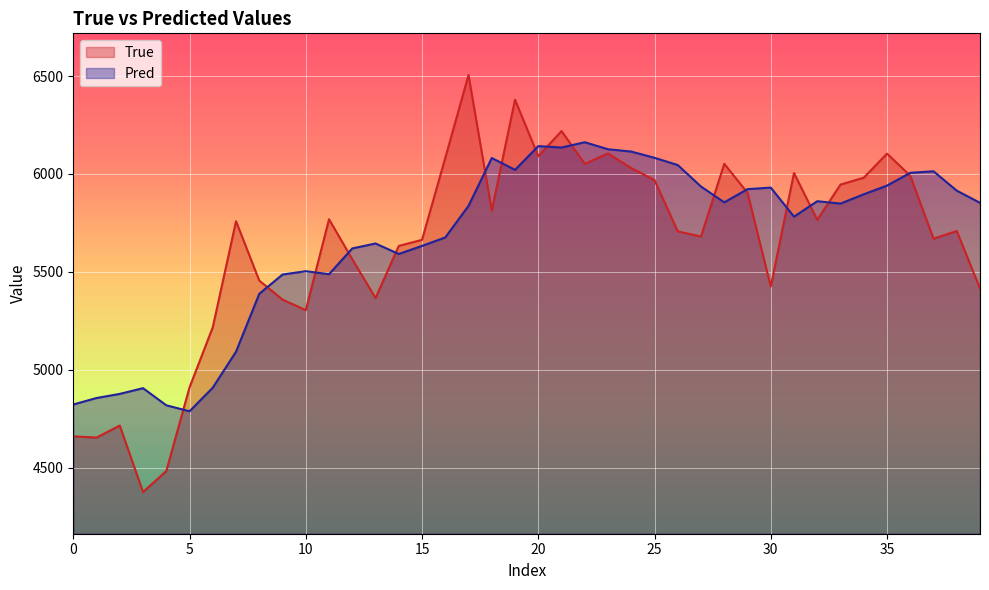

What is the difference between the maximum and minimum values in the True series?

2128.0